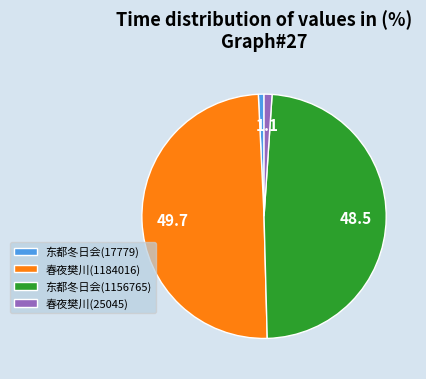

What is the ratio of the value at 春夜樊川(25045) to the value at 东都冬日会(17779)?

1.4